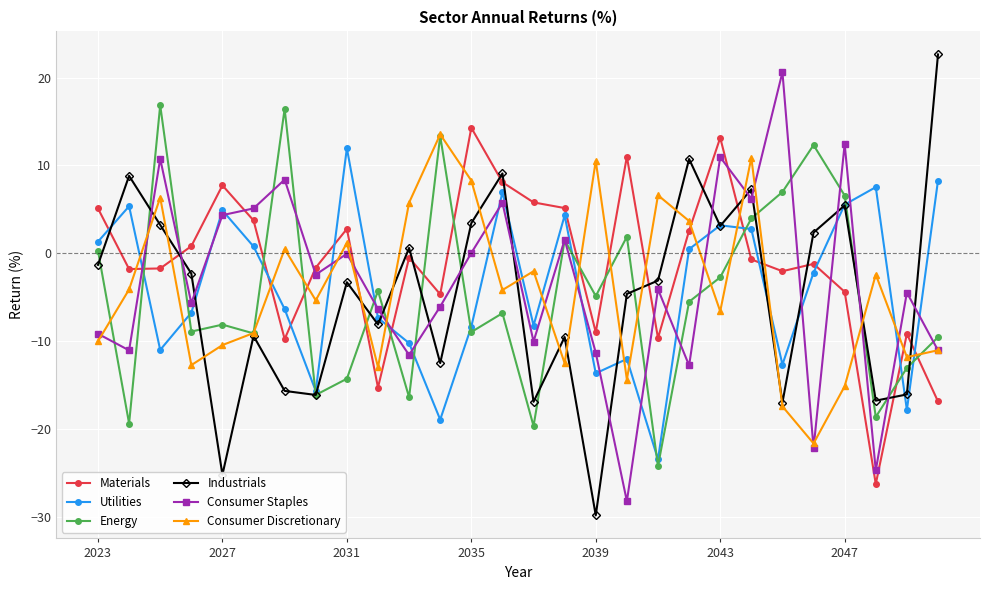

What is the value of the Energy point at the 8th from the left?

-16.1